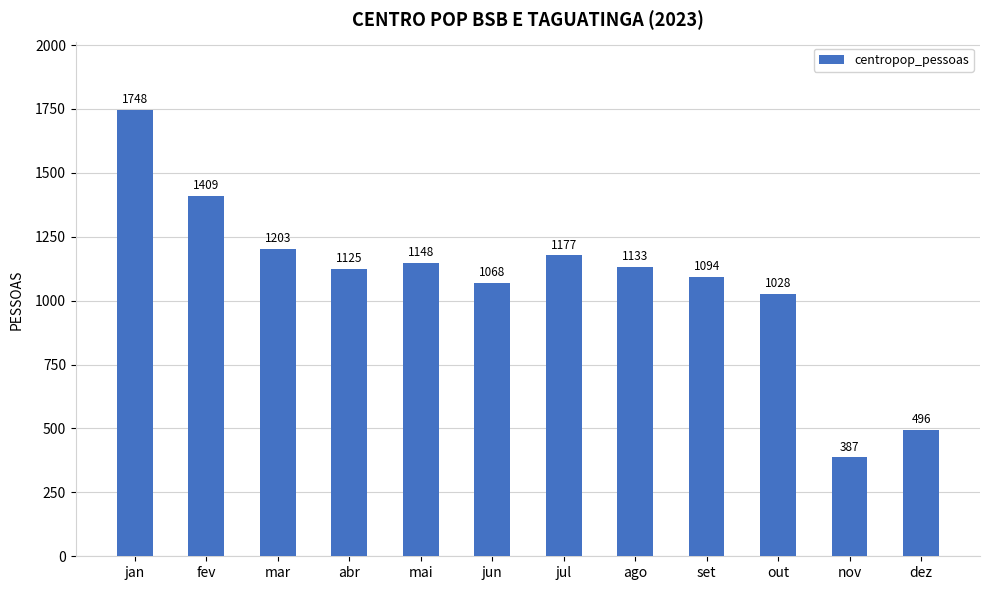

List the labels in order of value, smallest first.

nov, dez, out, jun, set, abr, ago, mai, jul, mar, fev, jan